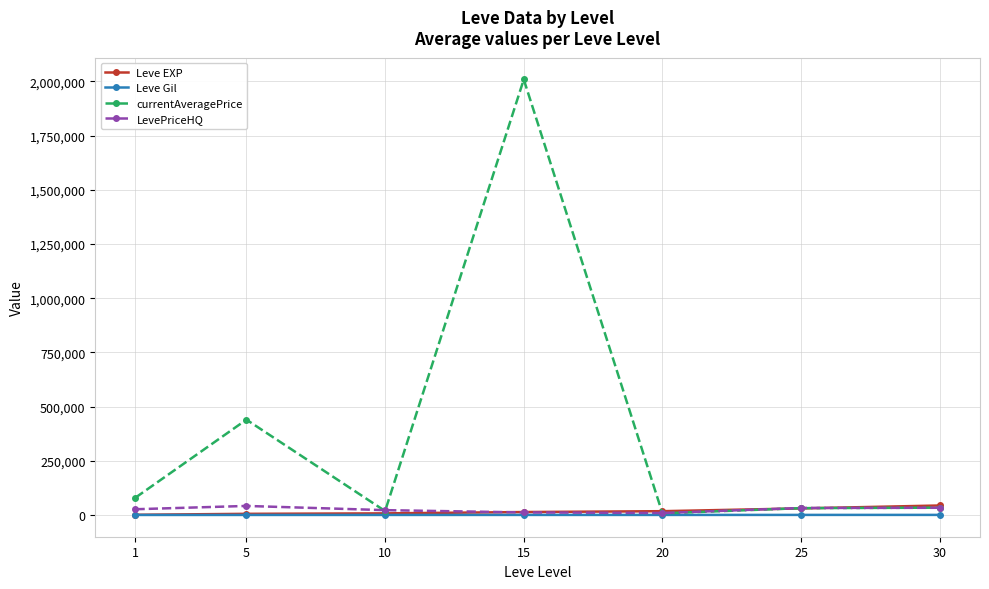

What is the minimum value shown in the chart?

112.3